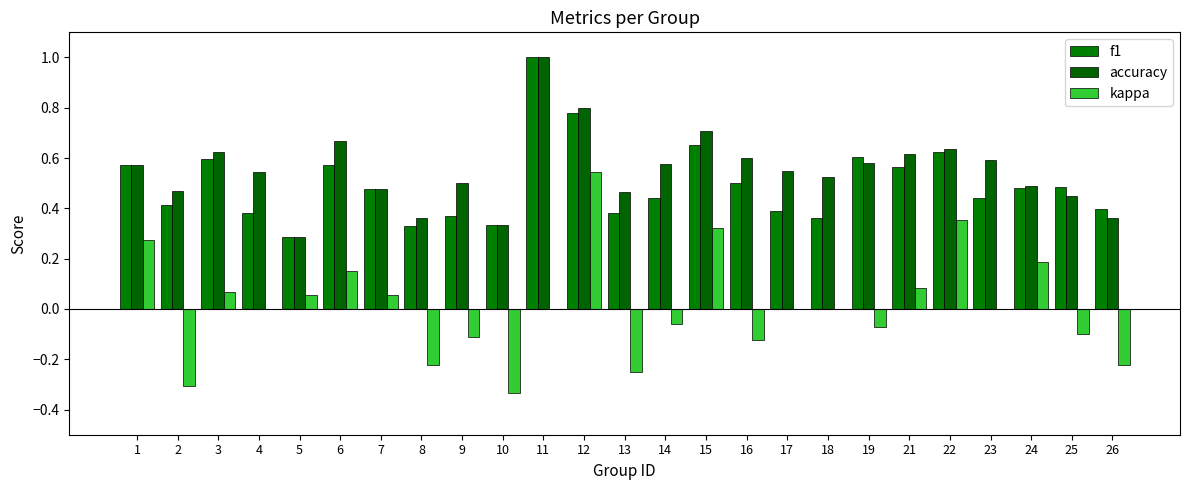

The value of kappa at 4 is 0.6. True or false?

False